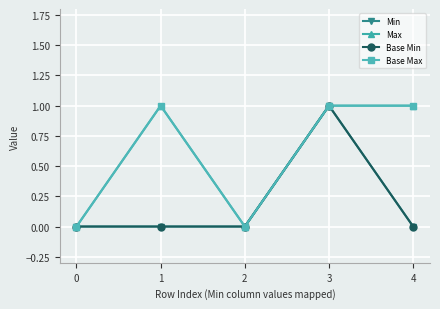

Rank the series at 2 from highest to lowest value.

Min, Max, Base Min, Base Max